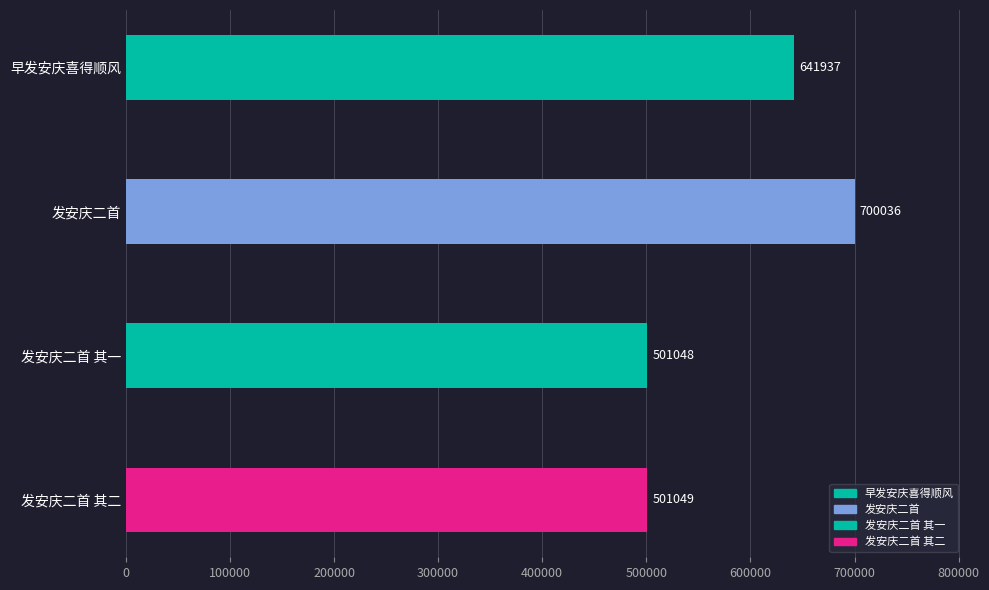

Reading bottom to top, what are all the values shown in this chart?

发安庆二首 其二=501049	发安庆二首 其一=501048	发安庆二首=700036	早发安庆喜得顺风=641937